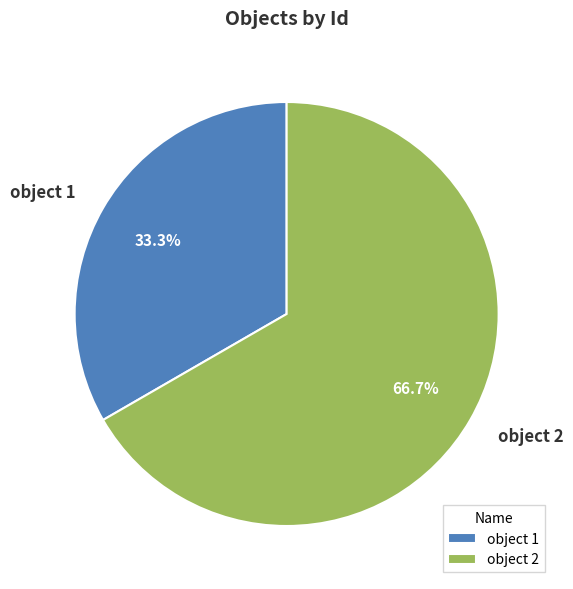

How many segments does this pie chart have?

2